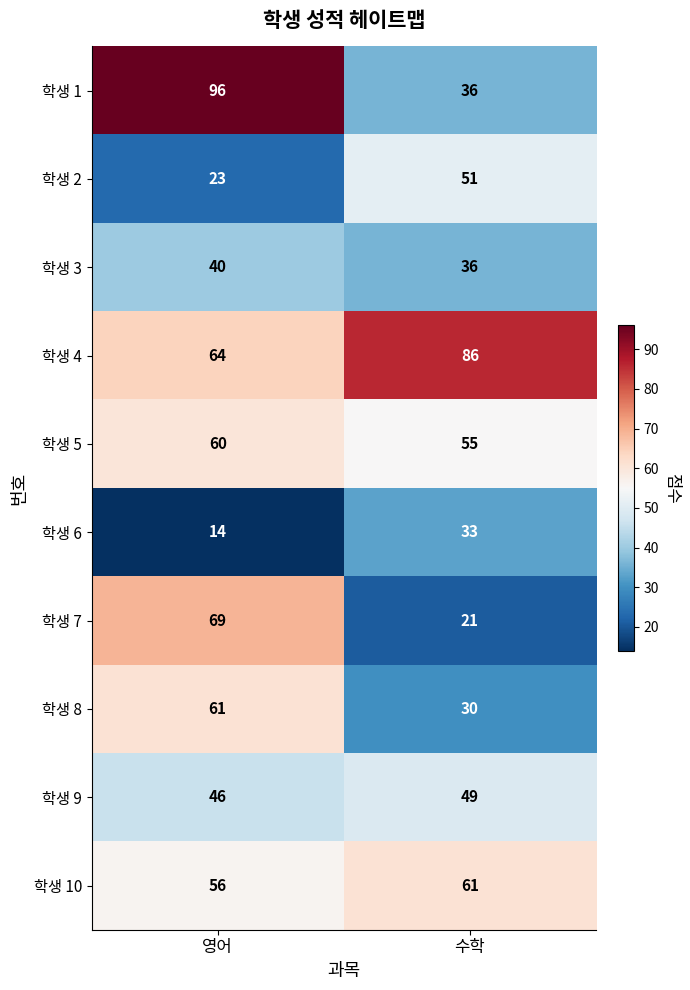

What is the approximate value of 학생 5 at 수학?

55